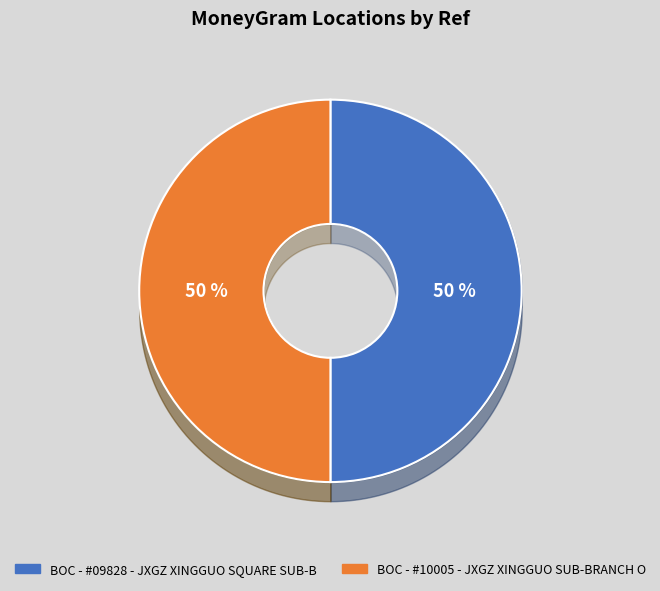

Approximately how many times larger is the value at BOC - #09828 - JXGZ XINGGUO SQUARE SUB-B compared to BOC - #10005 - JXGZ XINGGUO SUB-BRANCH O?

1.0